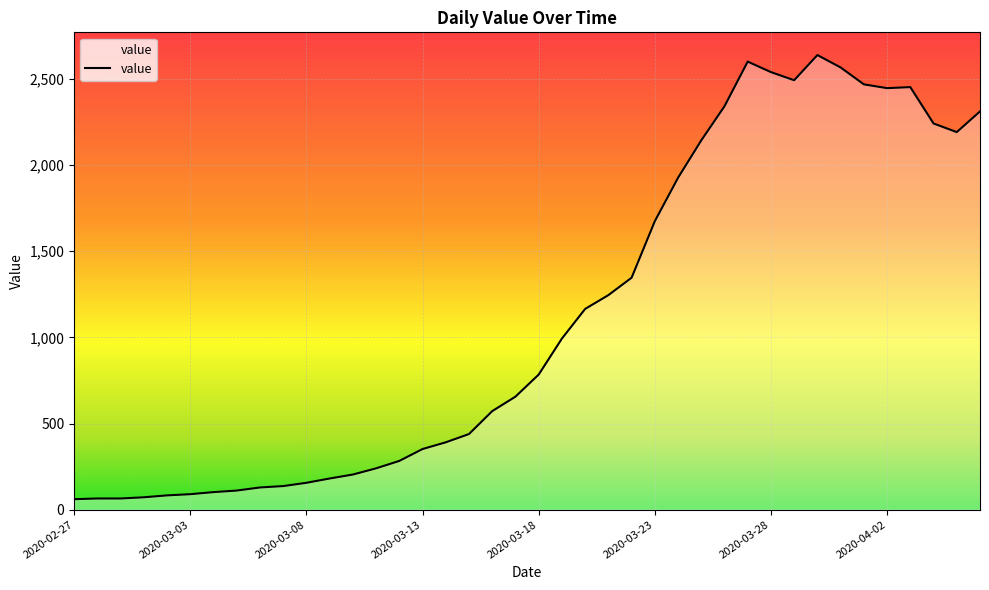

What is the minimum value shown in the chart?

61